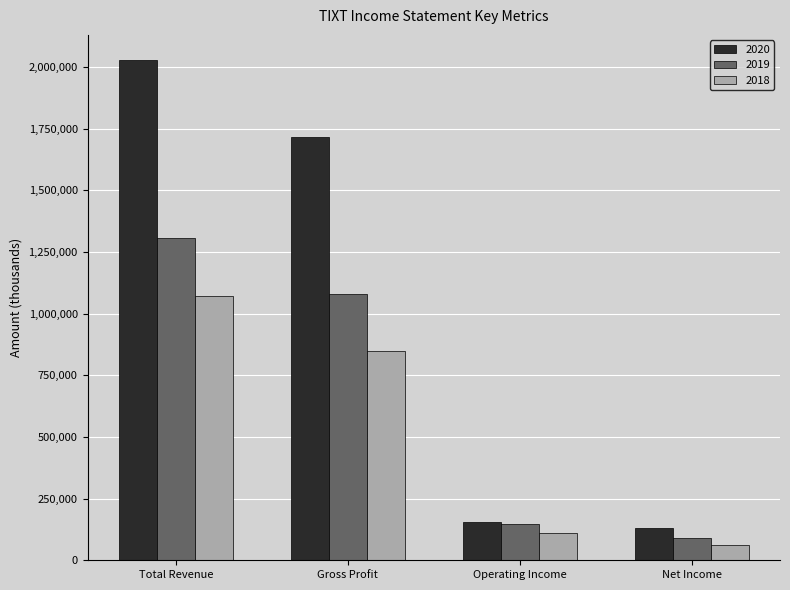

What is the sum of all 2020 values?

4031900